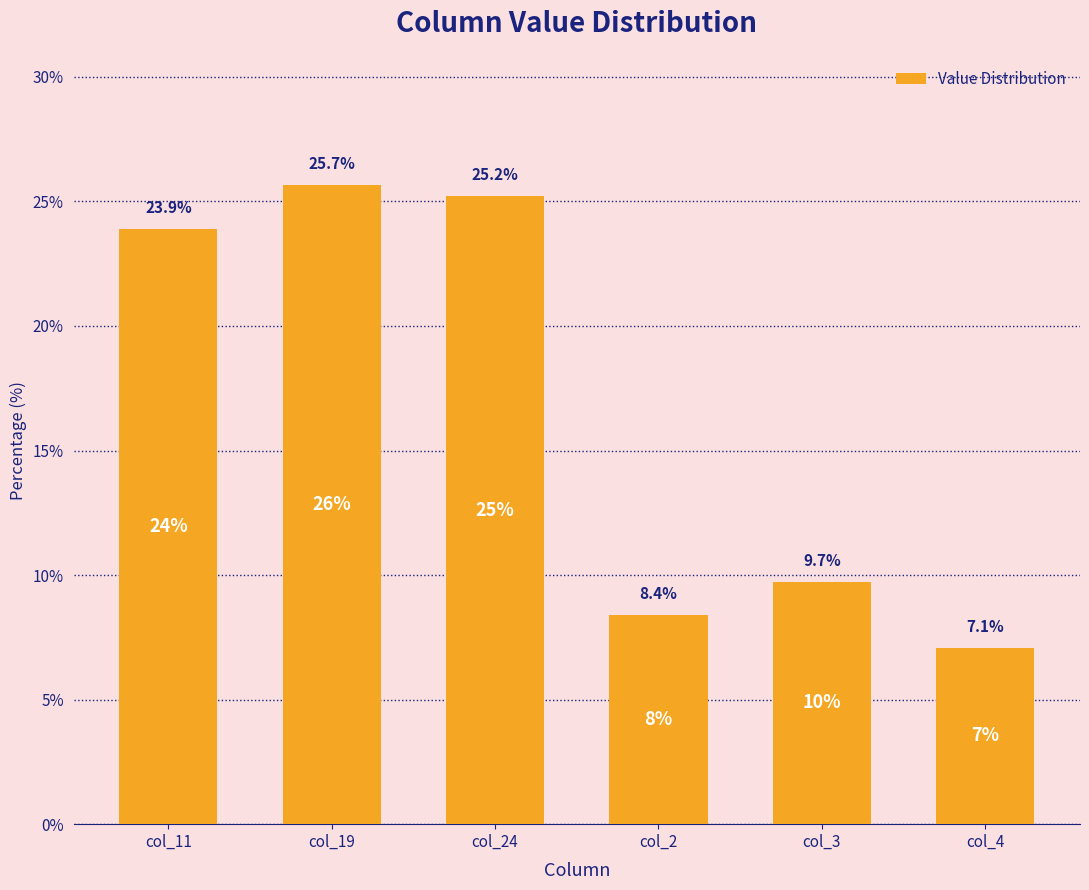

How many data points are less than 23?

3